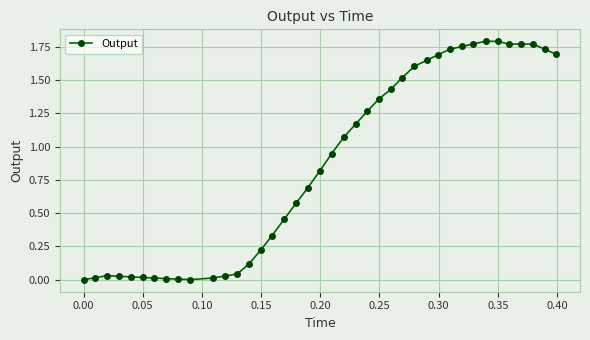

True or false: there are more than 2 points higher than both neighbors.

True